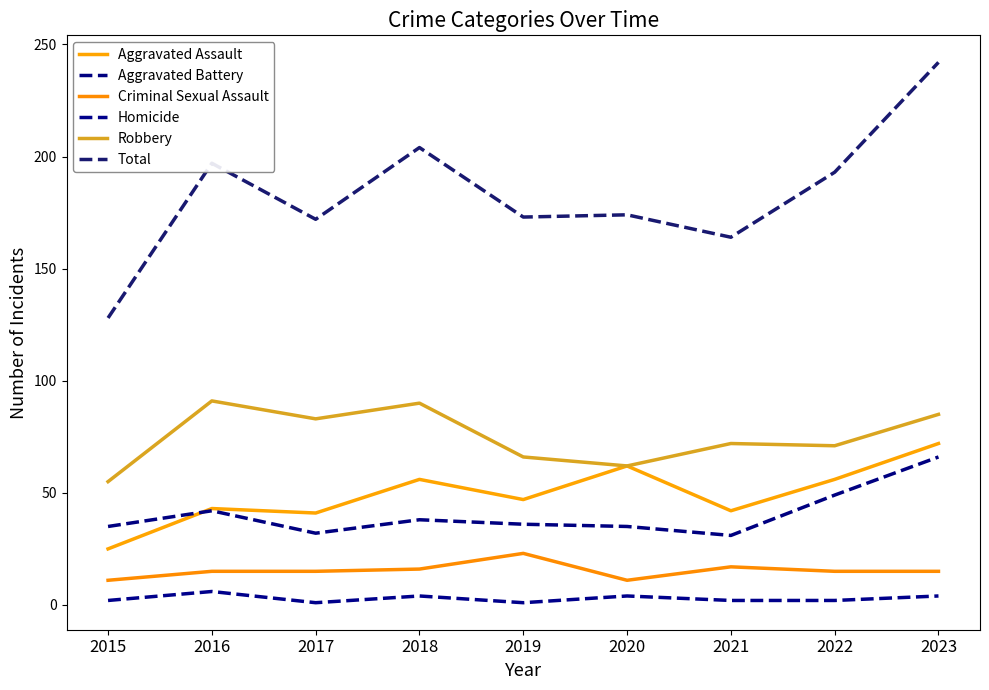

The value of Total at 2023 is 349. True or false?

False